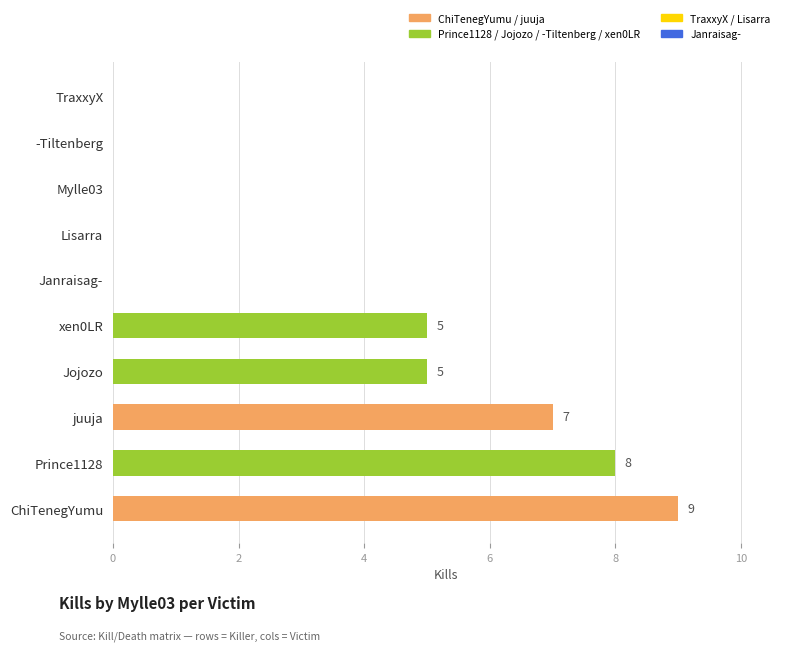

How many values are between 0 and 7?

8